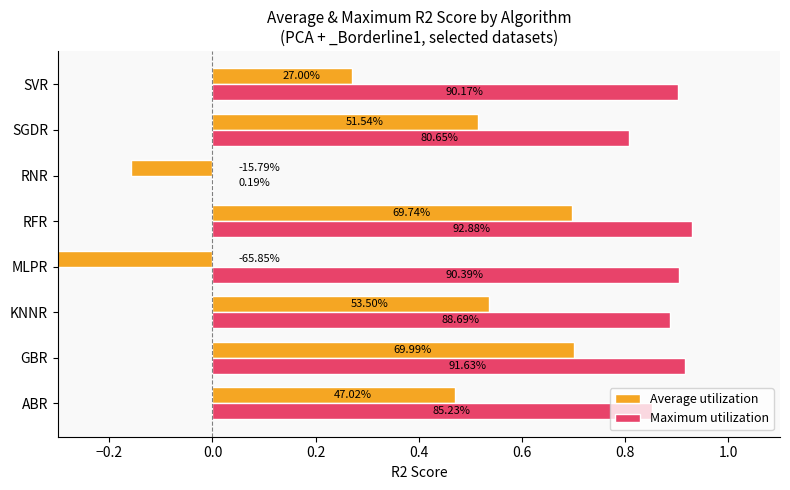

Are the bars grouped side by side (vs. stacked)?

Yes